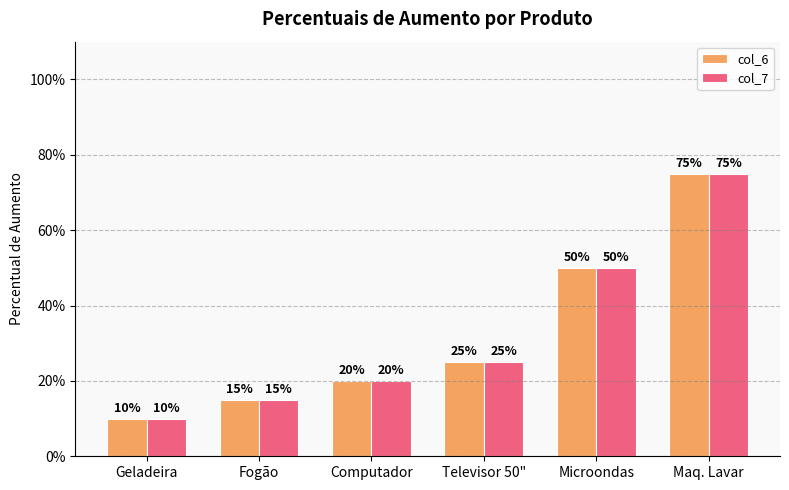

Does the chart contain stacked bars?

No